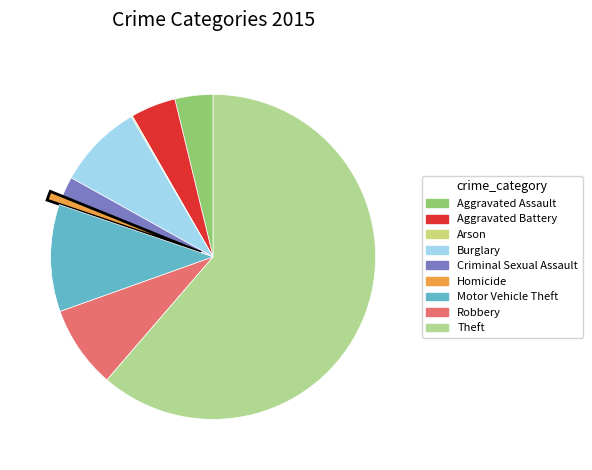

Which slice represents more than half of the pie?

Theft